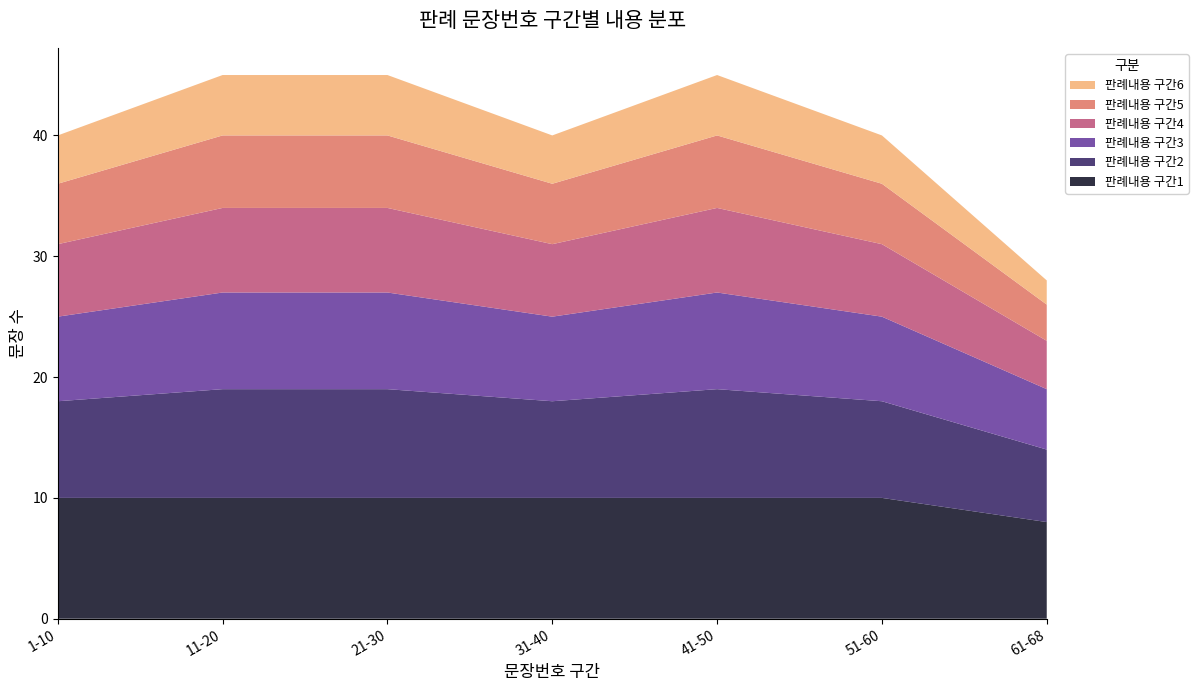

Reading left to right, transcribe all the data shown in this chart.

판례내용 구간1: 10	10	10	10	10	10	8
판례내용 구간2: 8	9	9	8	9	8	6
판례내용 구간3: 7	8	8	7	8	7	5
판례내용 구간4: 6	7	7	6	7	6	4
판례내용 구간5: 5	6	6	5	6	5	3
판례내용 구간6: 4	5	5	4	5	4	2